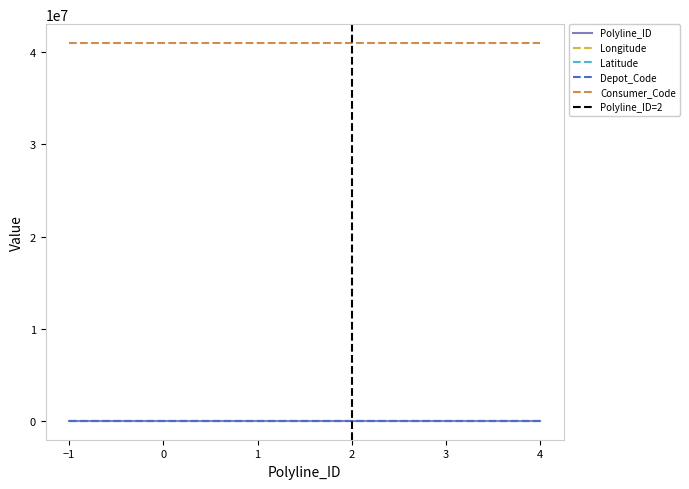

The value of Polyline_ID at 4 is 4.0. True or false?

True